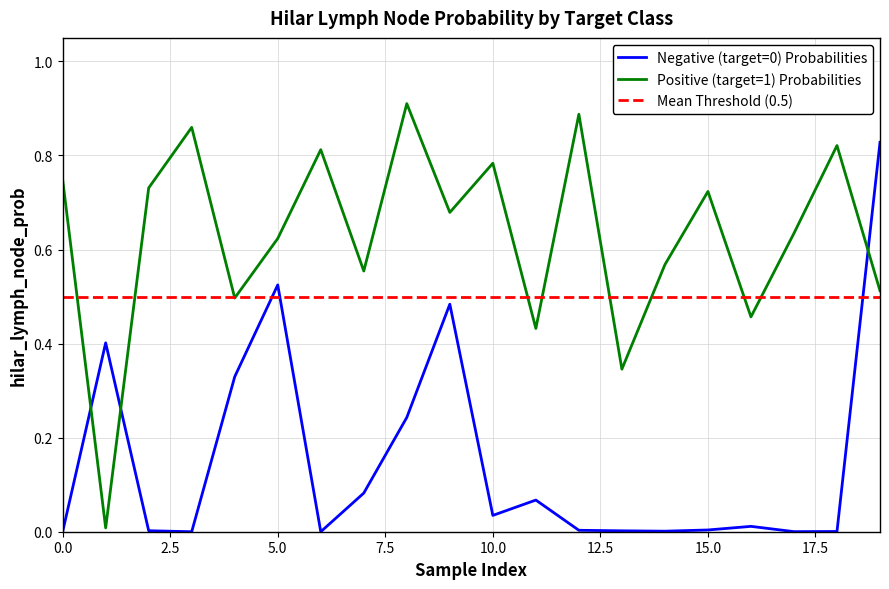

Which series has the largest total across all categories?

Positive (target=1) Probabilities